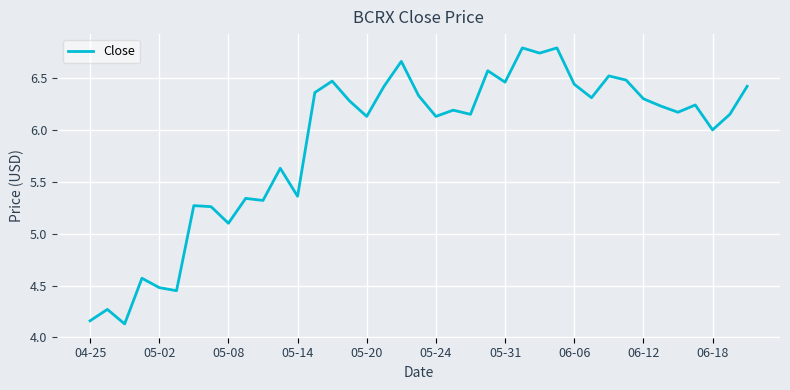

What is the maximum value shown in the chart?

6.8